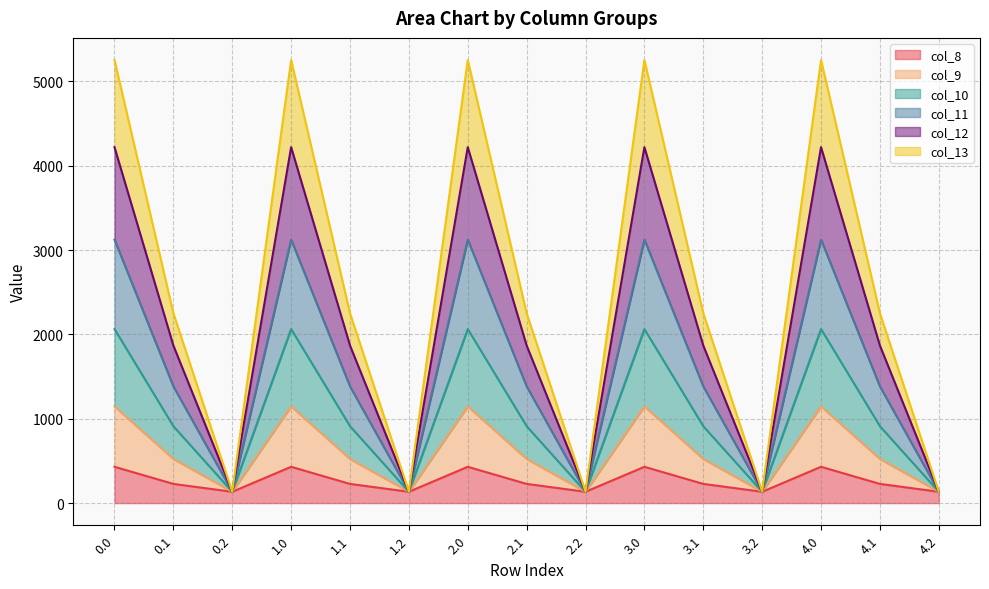

What position from the right is 3.1?

5